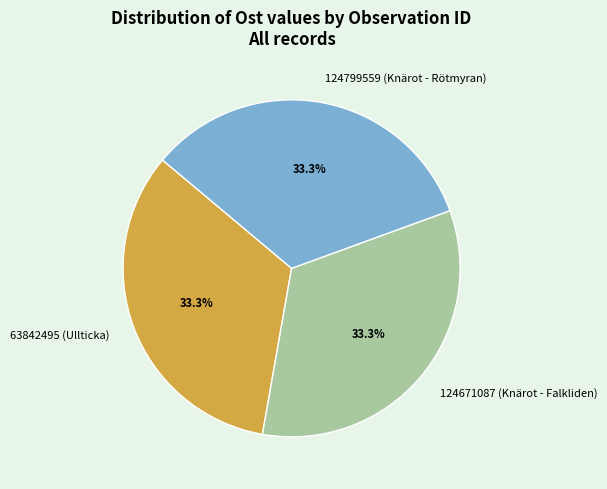

Is 63842495 (Ullticka) the majority of the pie?

No